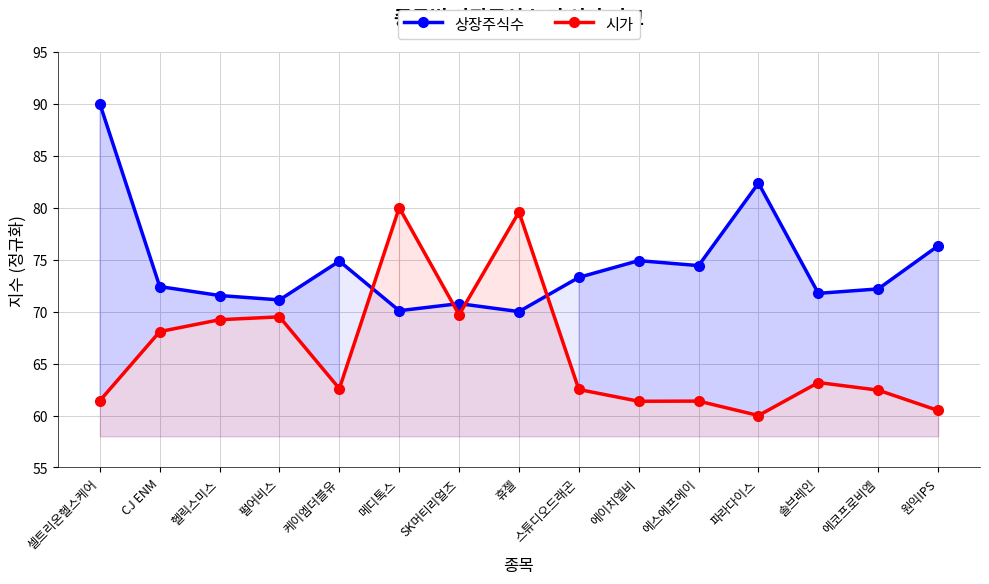

How many lines are shown in the chart?

2